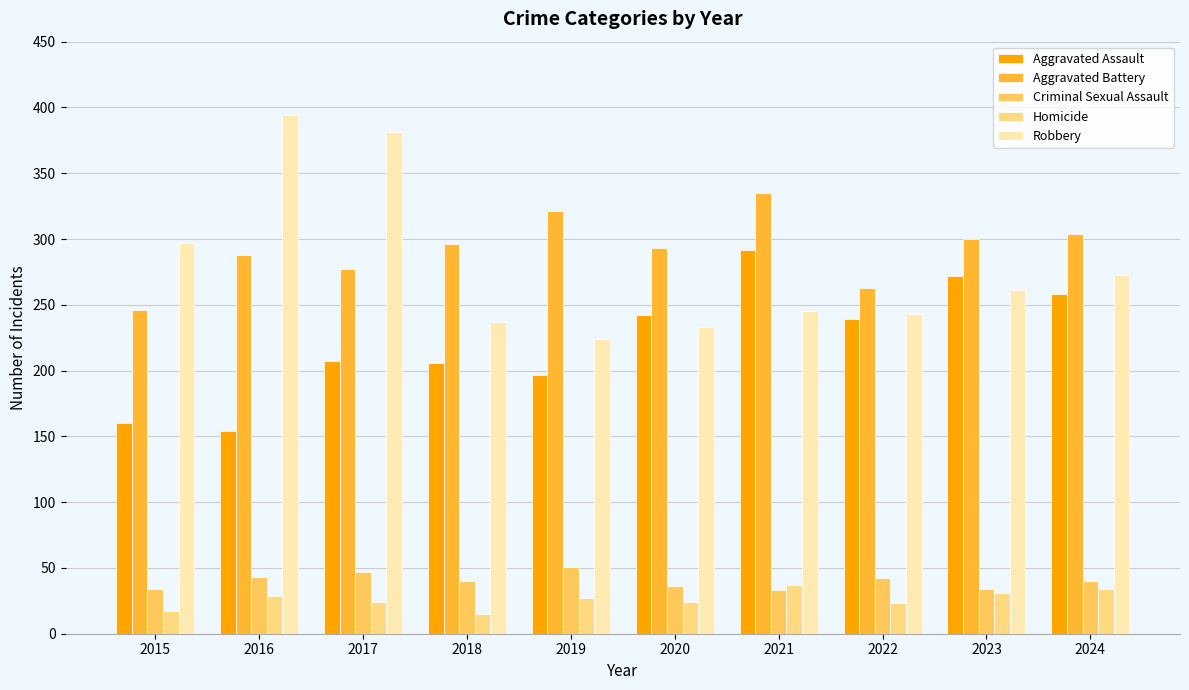

The Aggravated Assault series shows 239 at 2022. True or false?

True